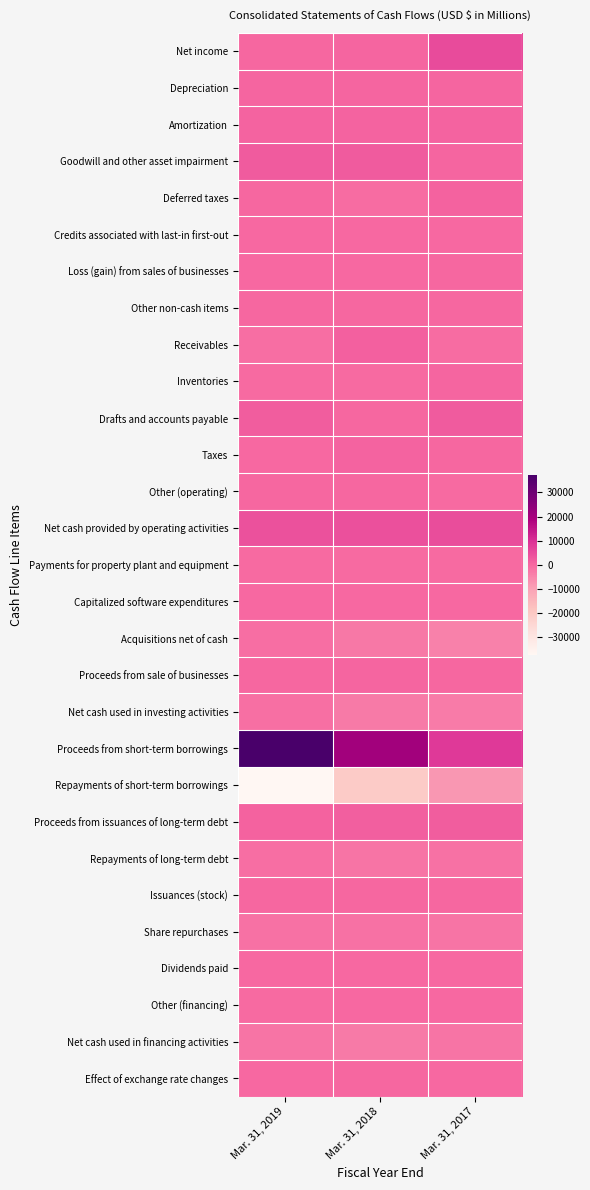

List the series in order of their peak value, lowest first.

Repayments of short-term borrowings, Net cash used in financing activities, Share repurchases, Net cash used in investing activities, Repayments of long-term debt, Acquisitions net of cash, Payments for property plant and equipment, Dividends paid, Capitalized software expenditures, Other (financing), Credits associated with last-in first-out, Other (operating), Loss (gain) from sales of businesses, Issuances (stock), Effect of exchange rate changes, Other non-cash items, Inventories, Depreciation, Proceeds from sale of businesses, Amortization, Taxes, Deferred taxes, Receivables, Proceeds from issuances of long-term debt, Drafts and accounts payable, Goodwill and other asset impairment, Net cash provided by operating activities, Net income, Proceeds from short-term borrowings